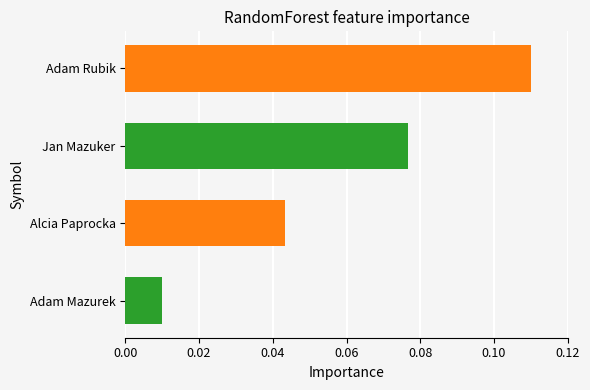

At which label is the value closest to 0?

Adam Mazurek